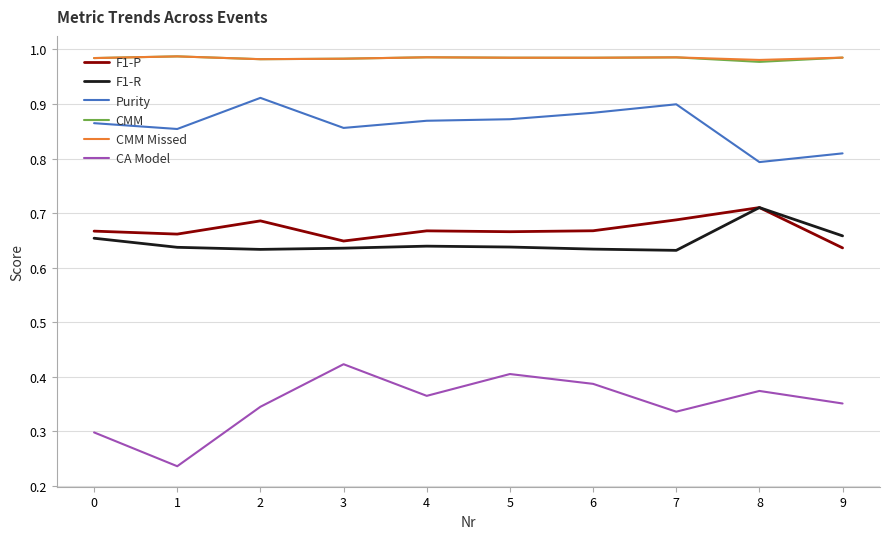

The Purity series shows 0.4 at 2. True or false?

False